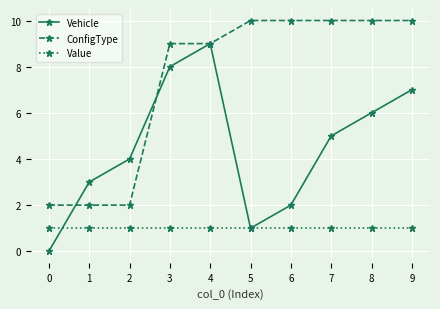

What is the difference between the maximum and minimum values in the ConfigType series?

8